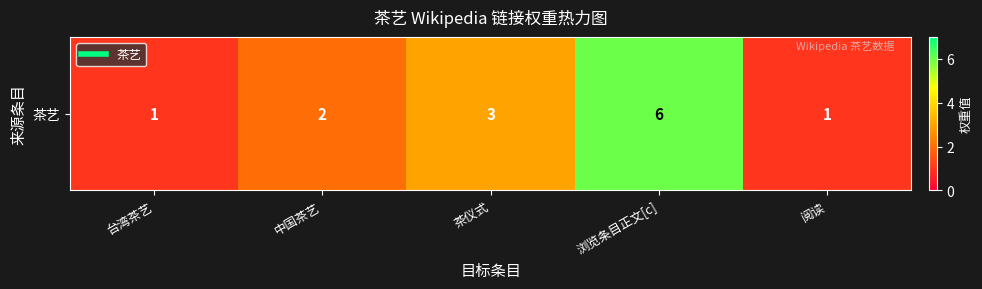

Which has a higher value, 中国茶艺 or 台湾茶艺?

中国茶艺